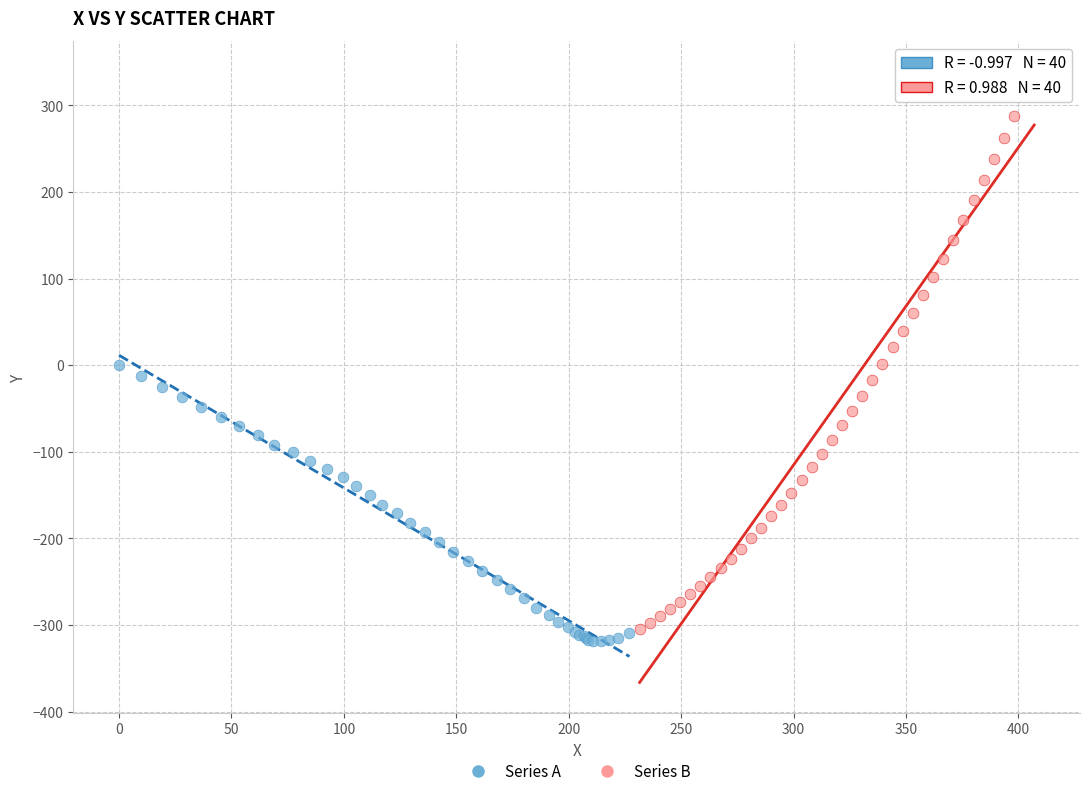

What are all the series names shown in the legend?

Series A, Series B